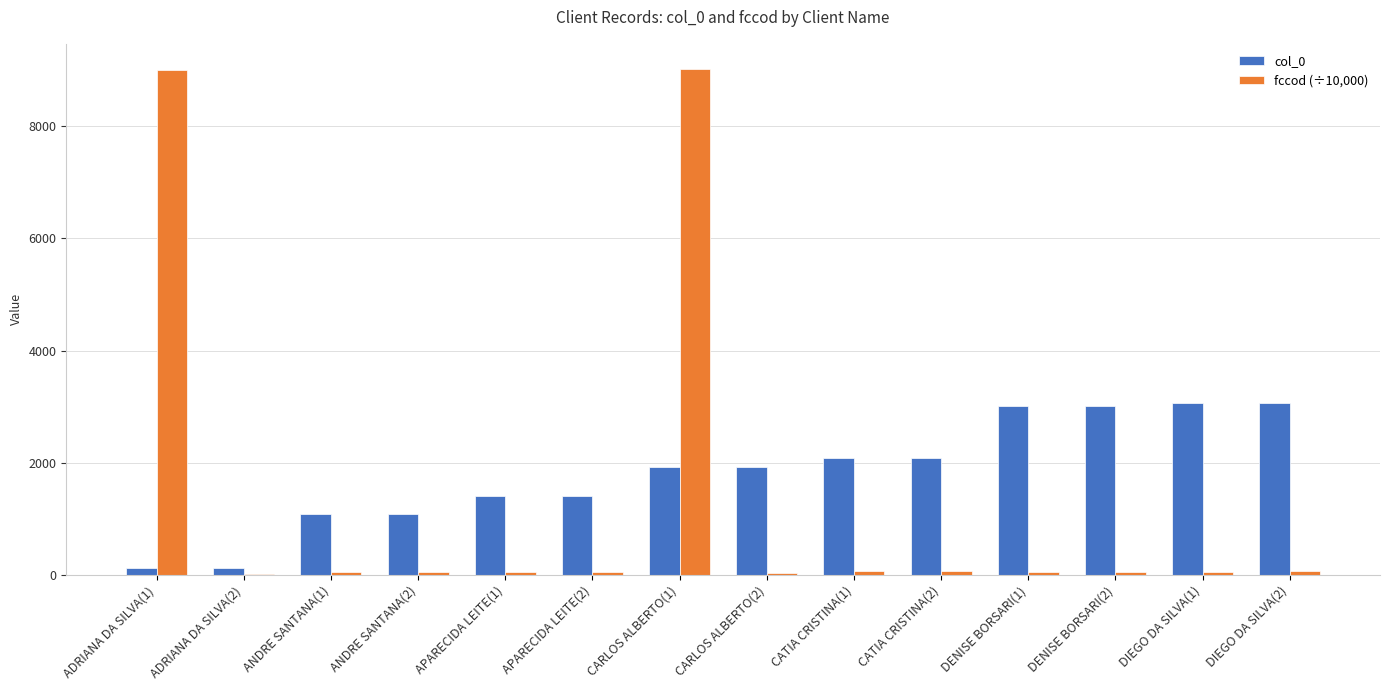

What is the greatest value displayed?

9017.0